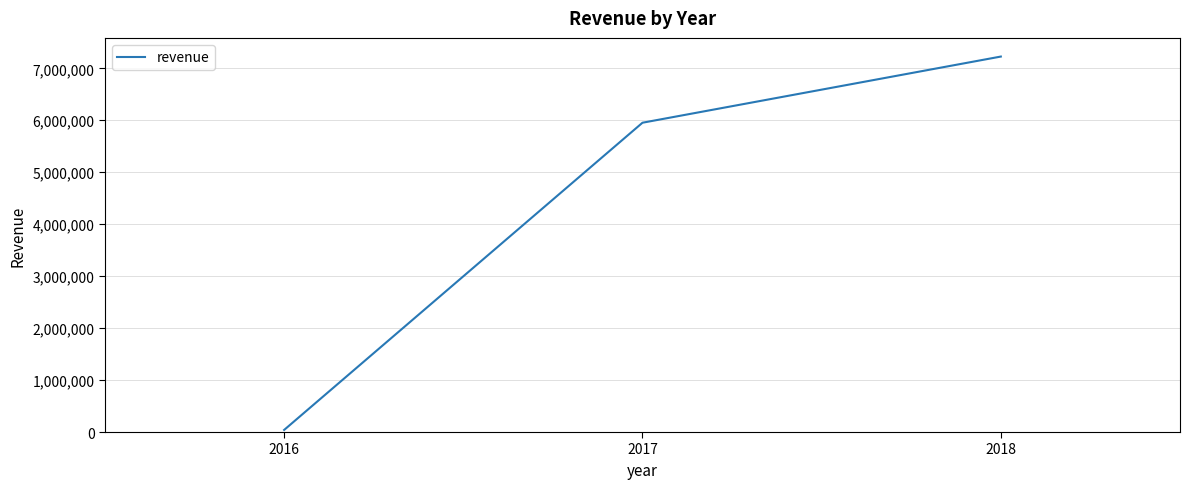

What value does the data have at 2017?

5952995.3